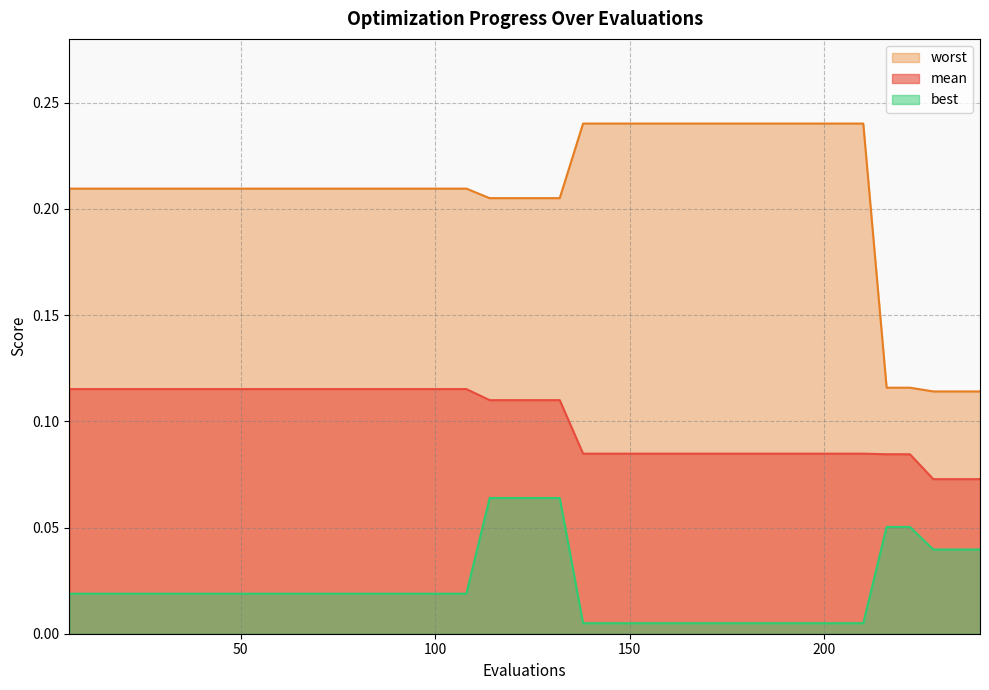

At 6, list the series in order from largest to smallest.

worst, mean, best